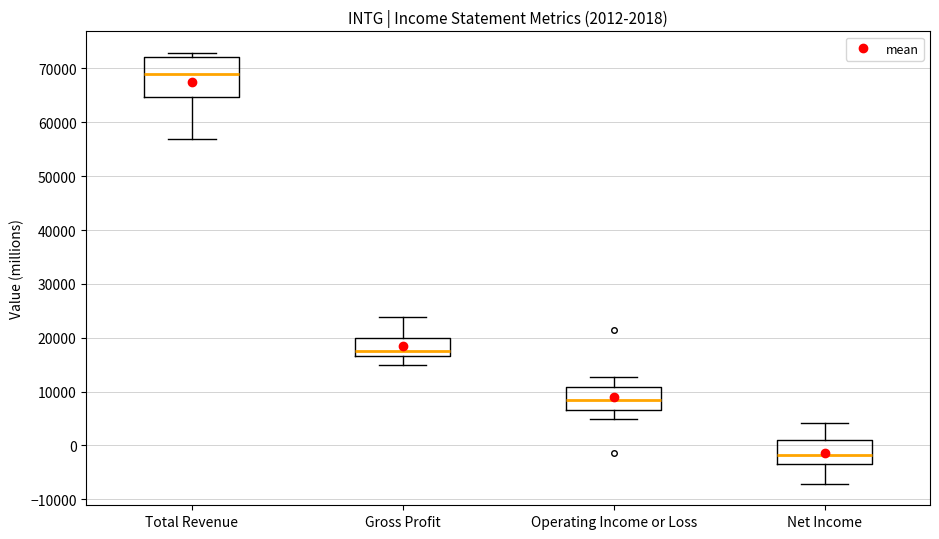

Comparing the boxes themselves (not the whiskers), which one is the tallest?

Total Revenue